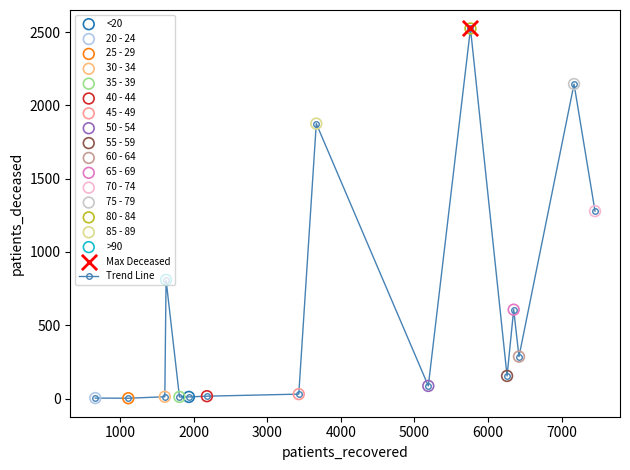

True or false: there are more than 0 points higher than both neighbors.

True